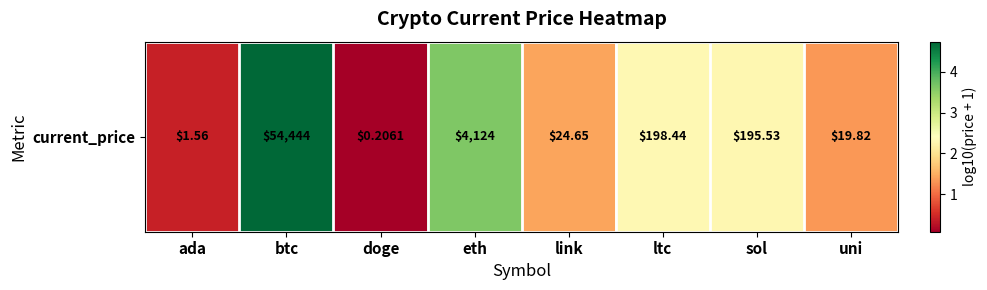

Rank the categories by value from highest to lowest.

btc, eth, ltc, sol, link, uni, ada, doge